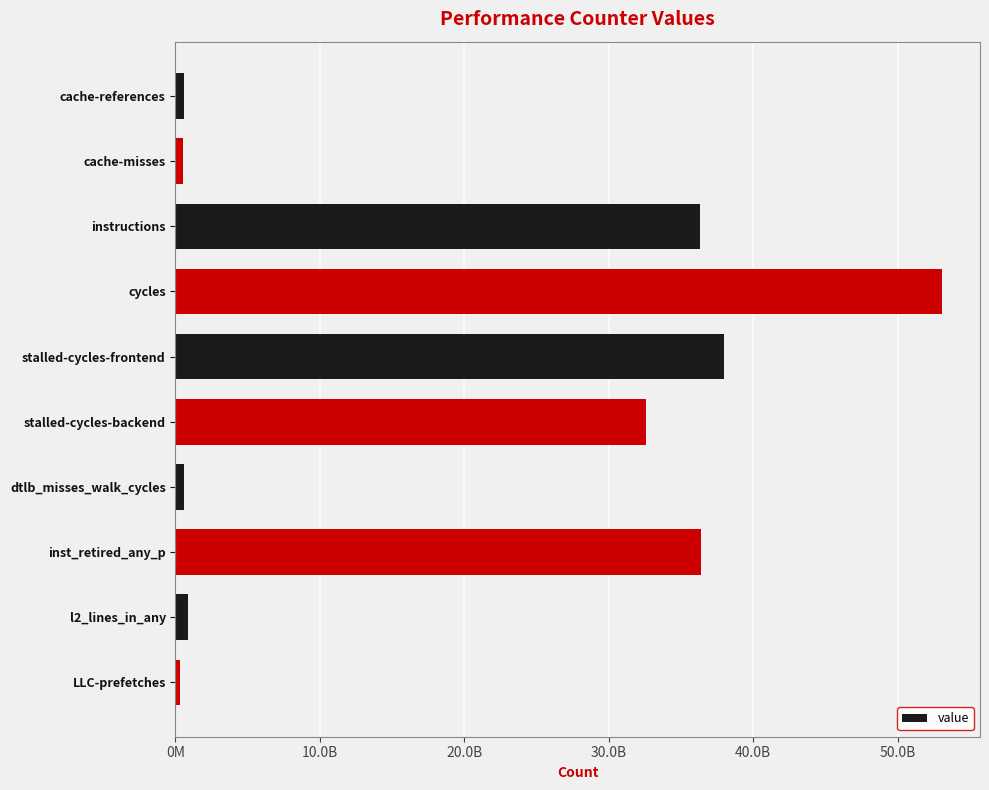

Does the chart contain any negative values?

No